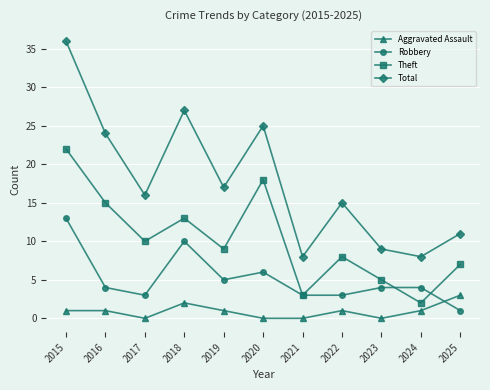

What is the highest value of the Total series?

36